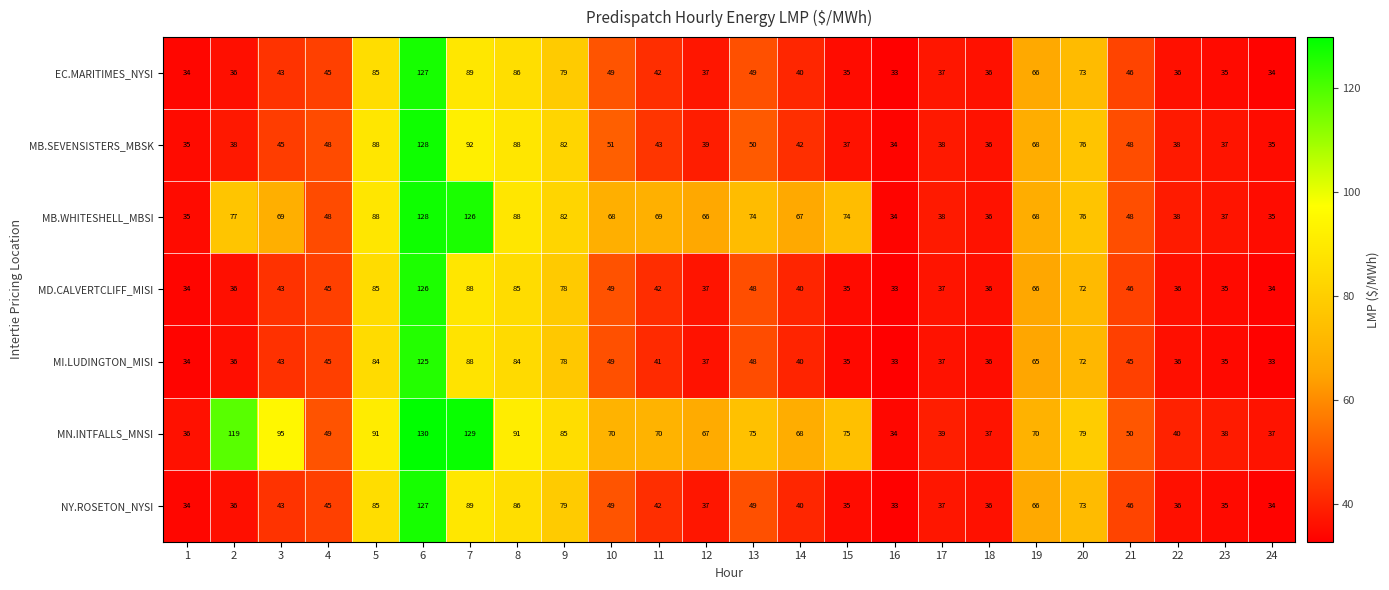

Read the NY.ROSETON_NYSI value at 8, to the nearest 10.

90